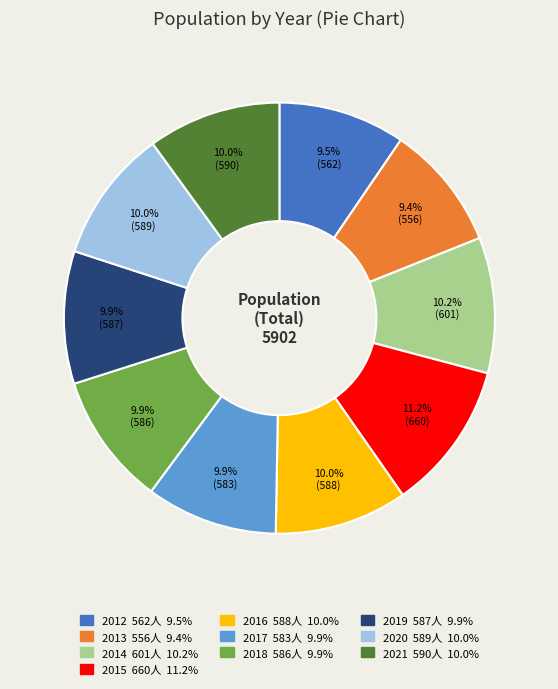

How many slices are in this pie chart?

10